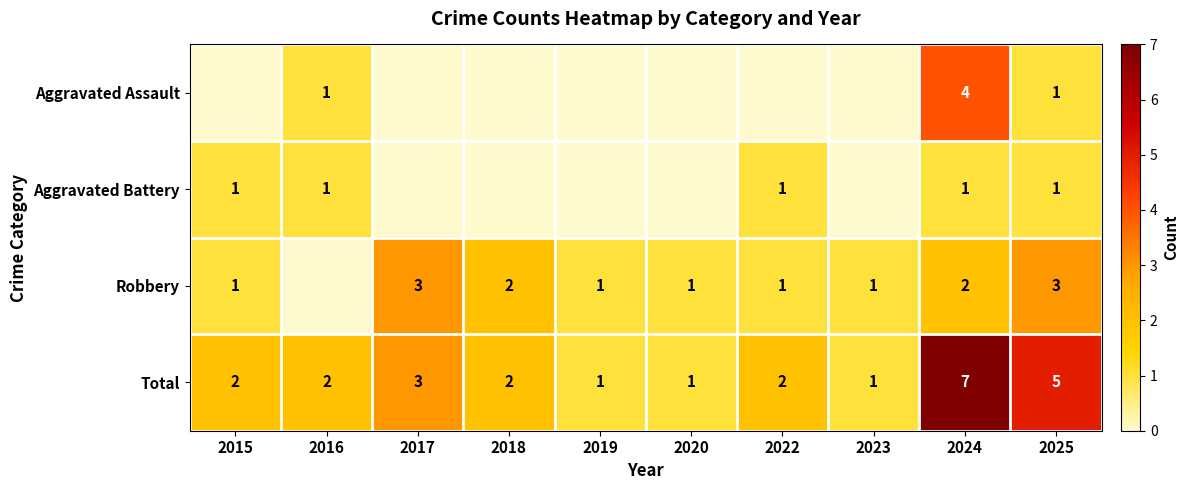

What is the spread (max minus min) of values at 2025?

4